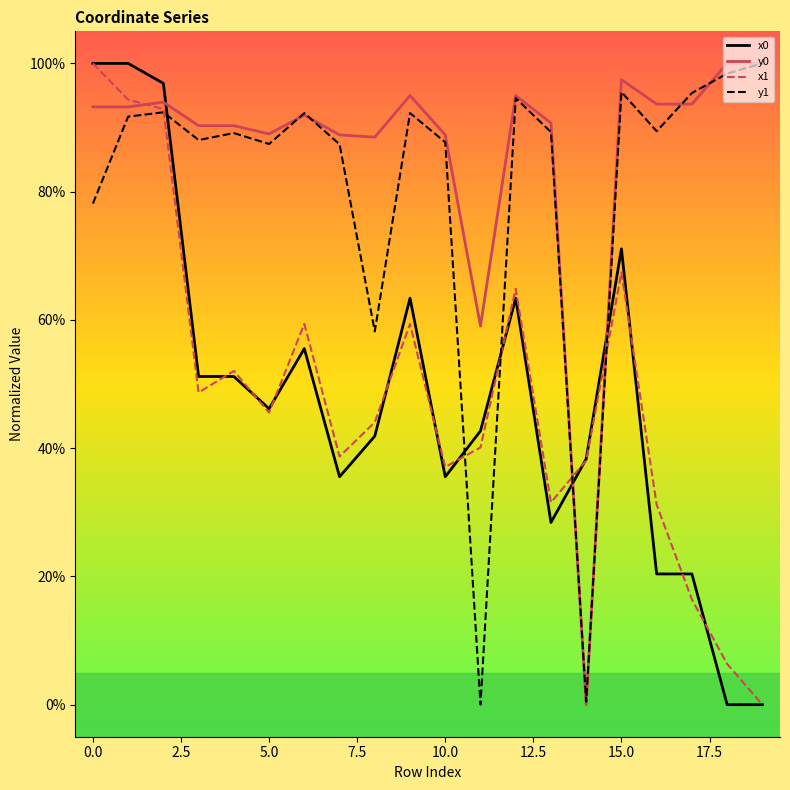

True or false: y0 and x0 intersect in this chart.

True